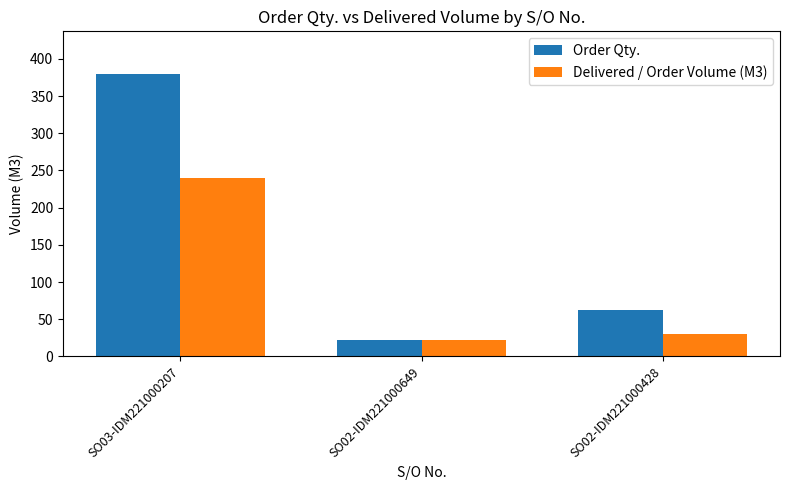

How many groups of bars are there?

3